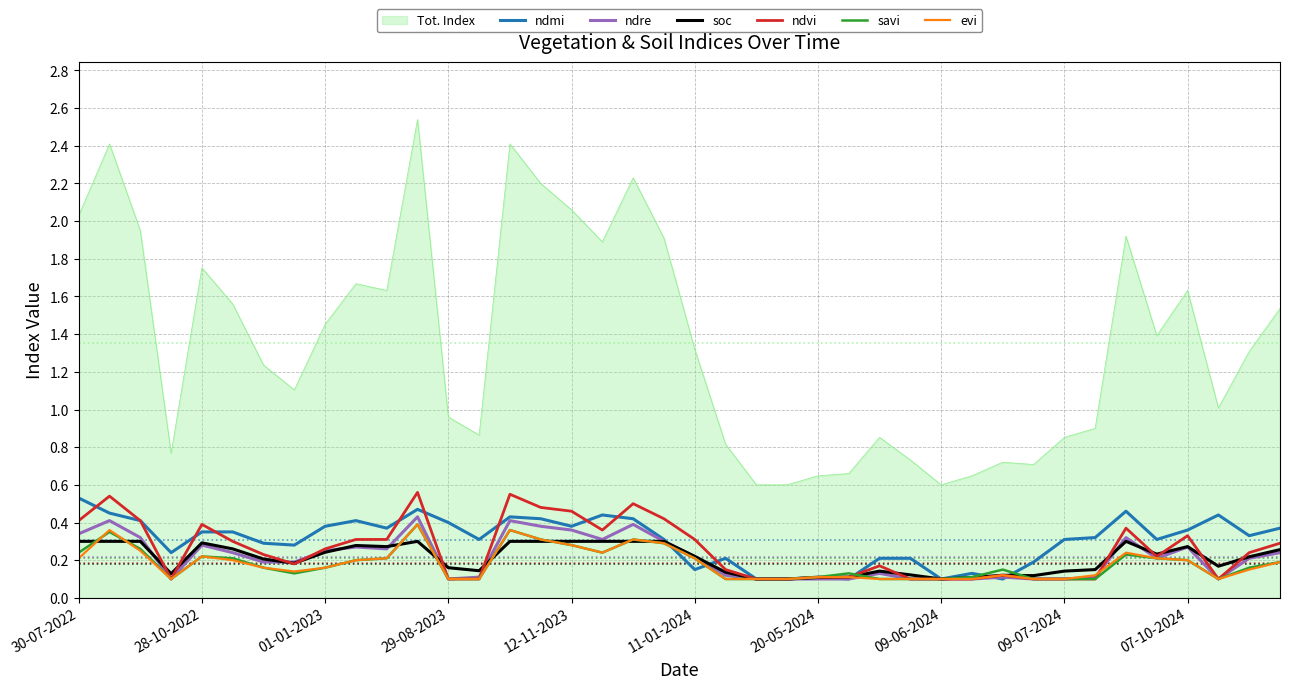

Which series has the largest total across all categories?

Tot. Index